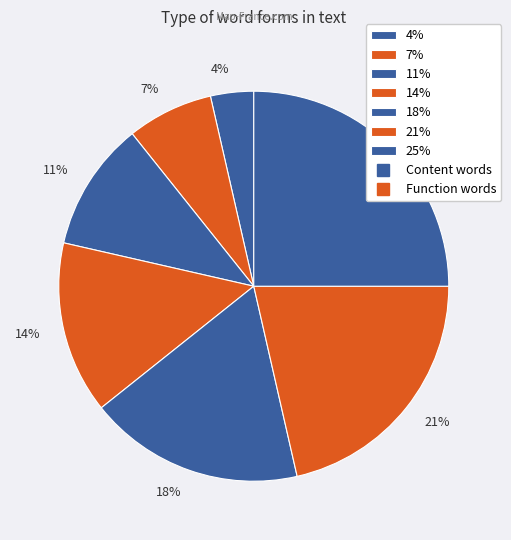

Is the sum of 4% and 18% greater than half?

No